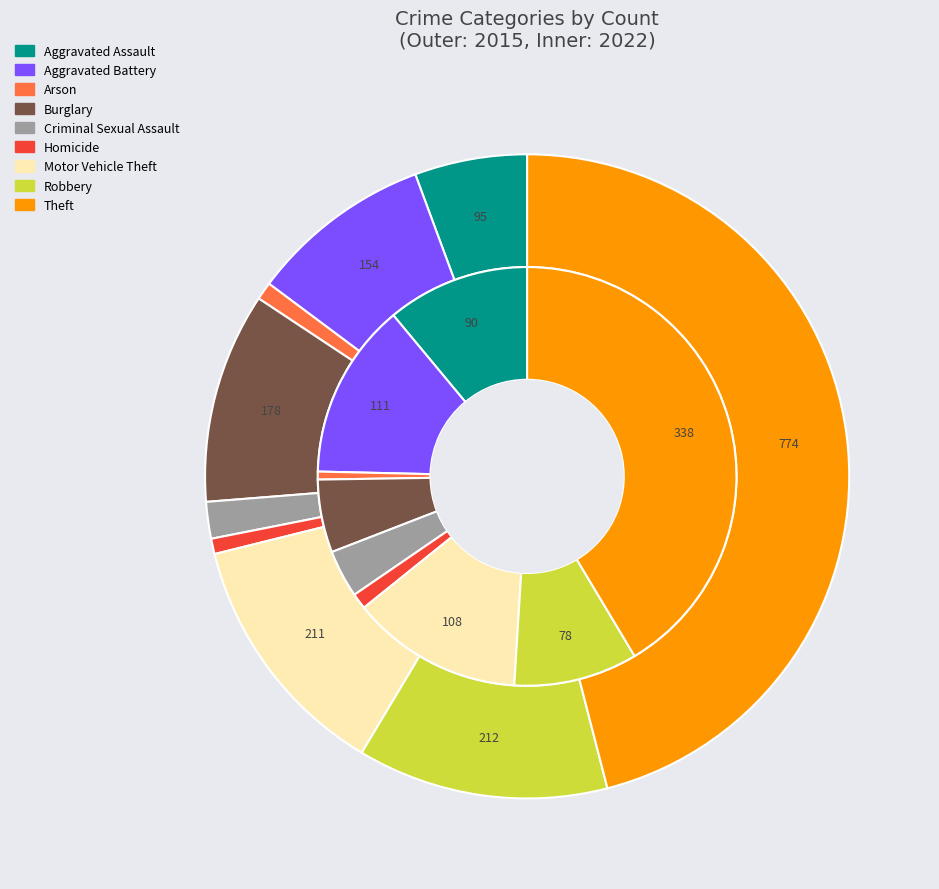

Which series has the widest spread of values?

values_2015